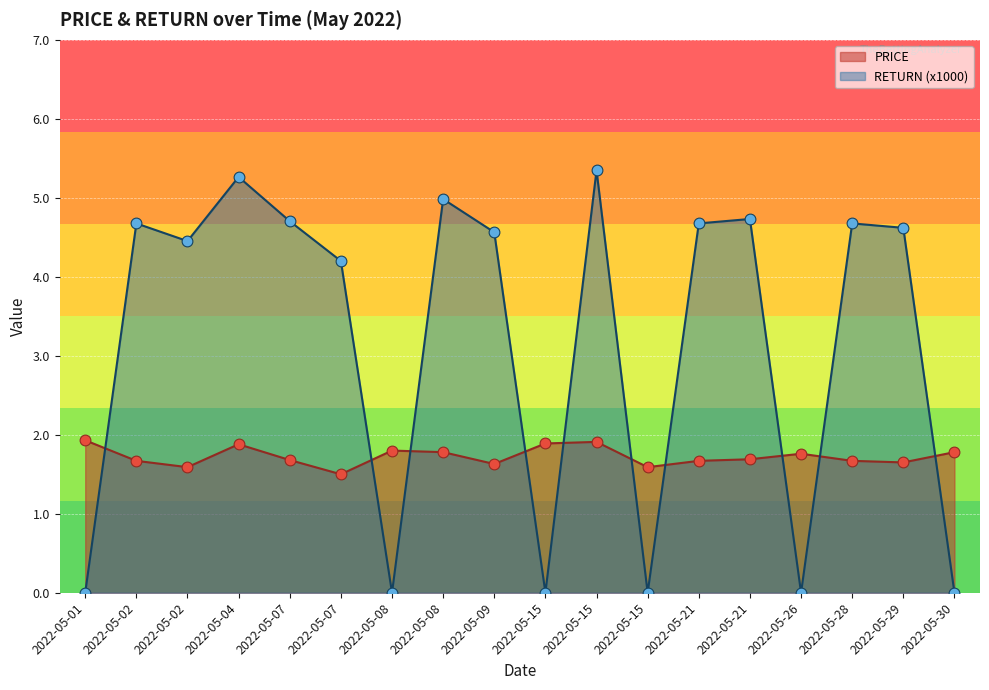

Which series contains the highest Y value?

RETURN (x1000)